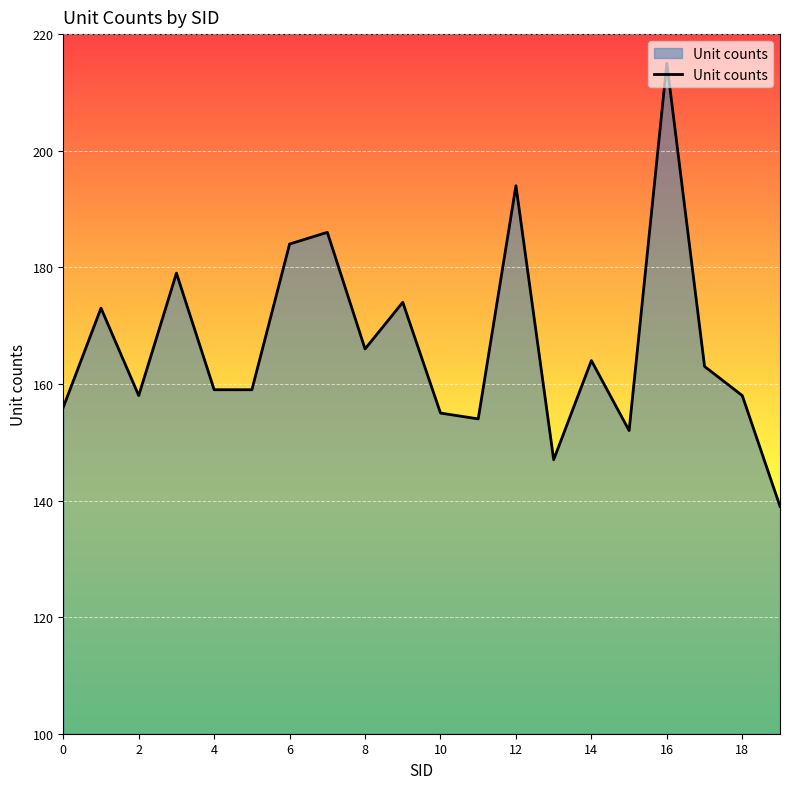

What is the minimum value shown in the chart?

139